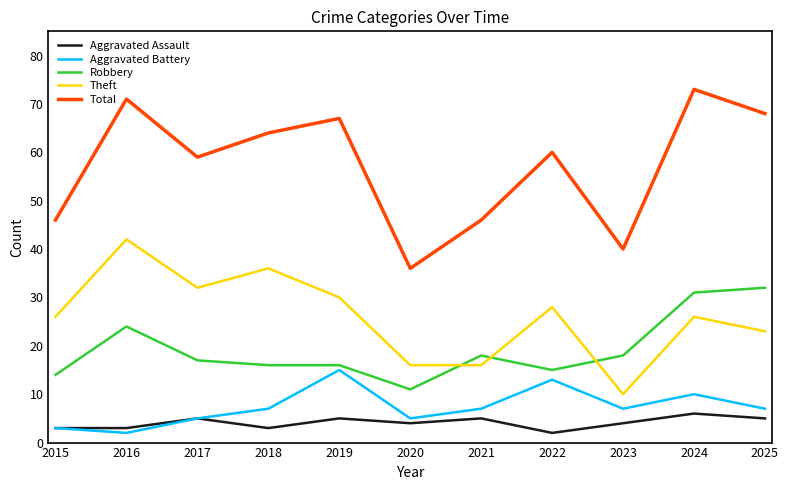

Which series has the largest range (max minus min)?

Total